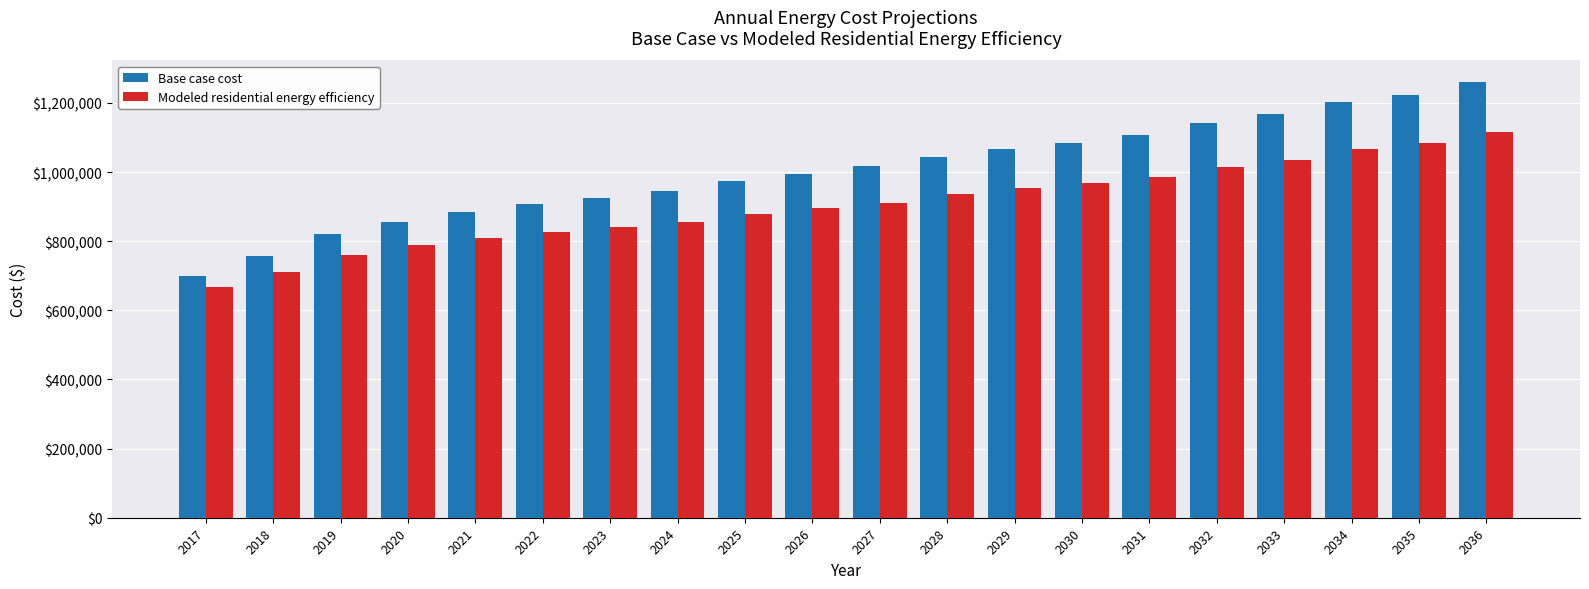

Is it true that Base case cost equals 412612.5 at 2032?

False